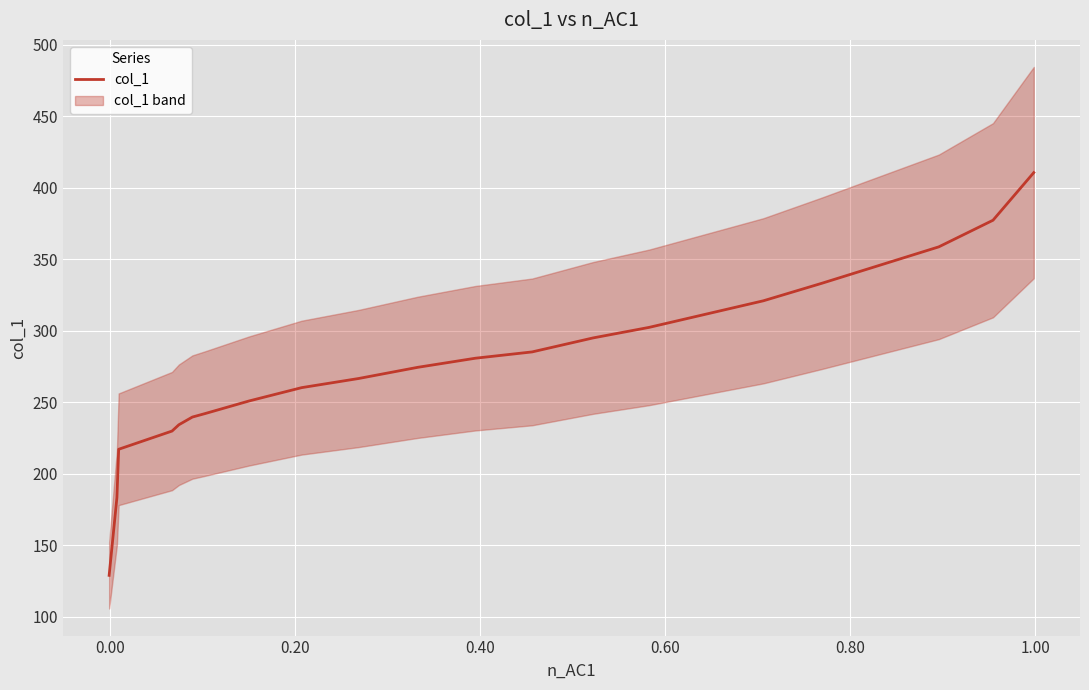

What is the minimum value for col_1?

128.8